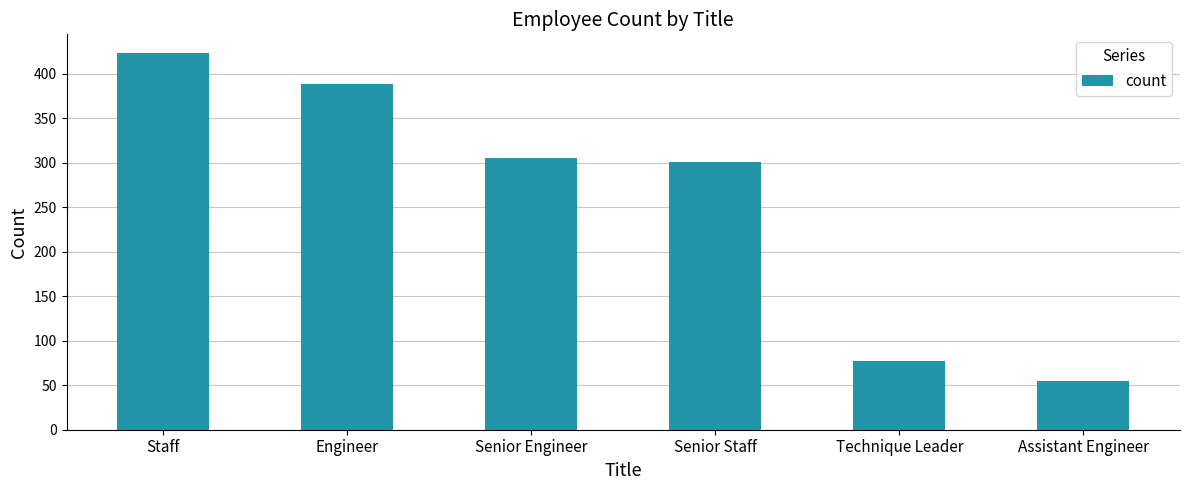

What is the difference between the maximum and minimum values?

368